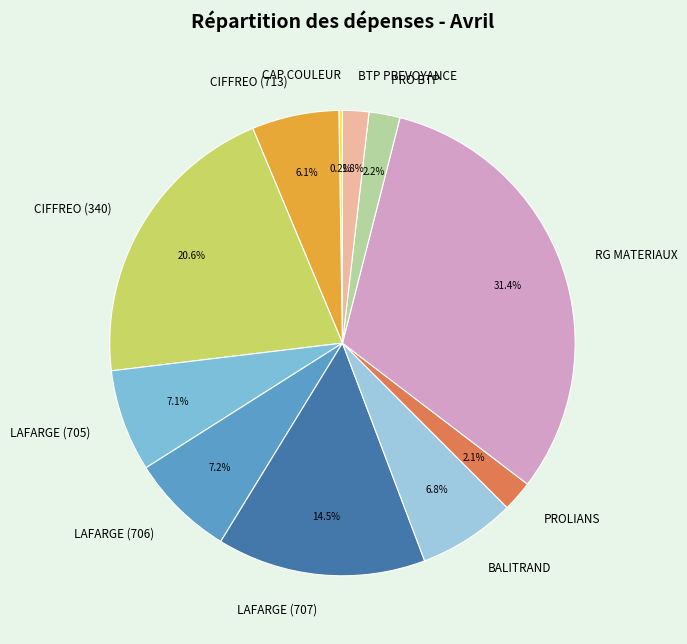

The LAFARGE (706) slice represents 16% of the pie. True or false?

False